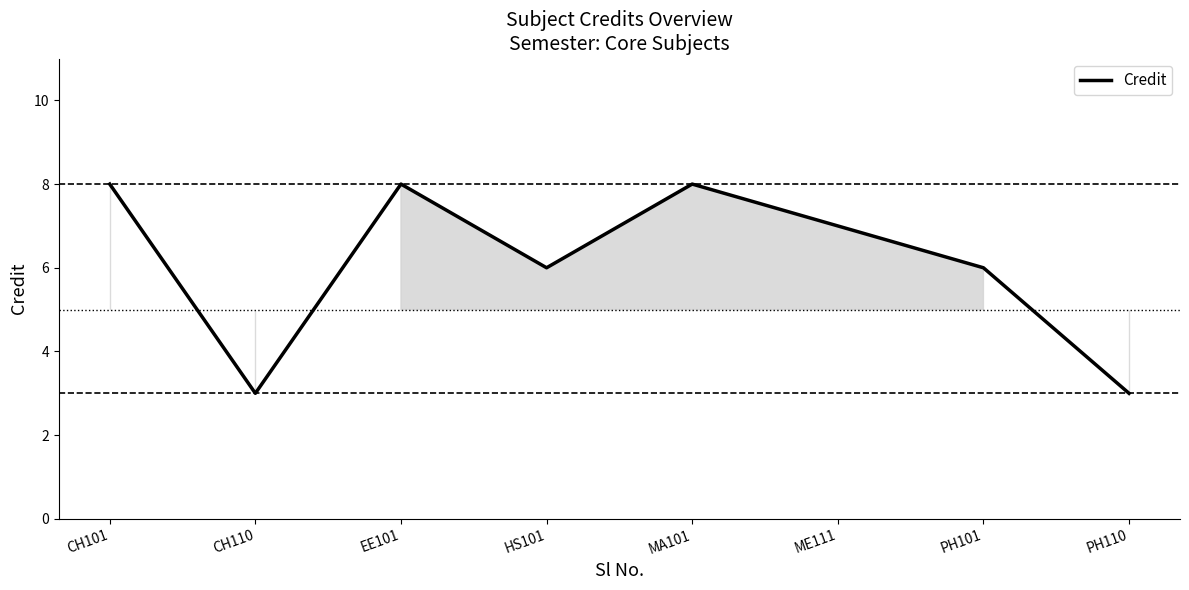

Reading right to left, list all the values displayed in this chart.

PH110=3	PH101=6	ME111=7	MA101=8	HS101=6	EE101=8	CH110=3	CH101=8